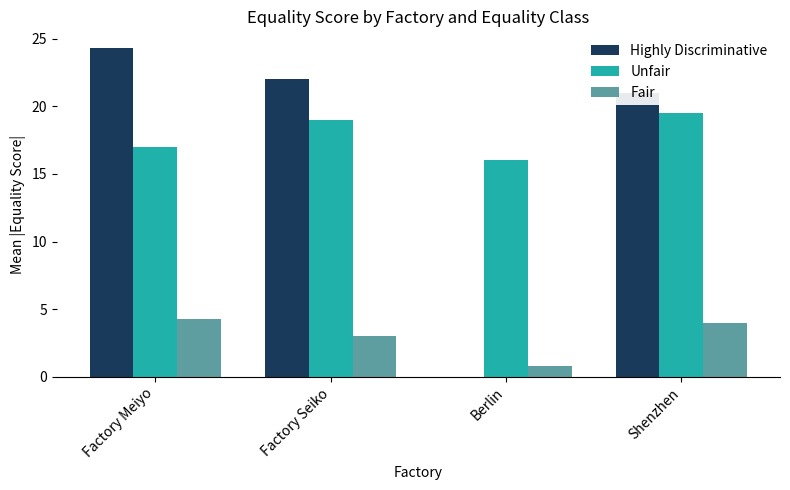

Is it true that Highly Discriminative equals 24.3 at Factory Meiyo?

True